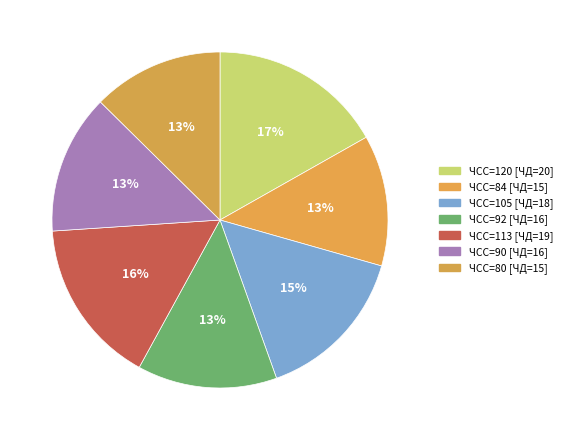

What is the largest slice in the pie chart?

ЧСС=120 [ЧД=20]